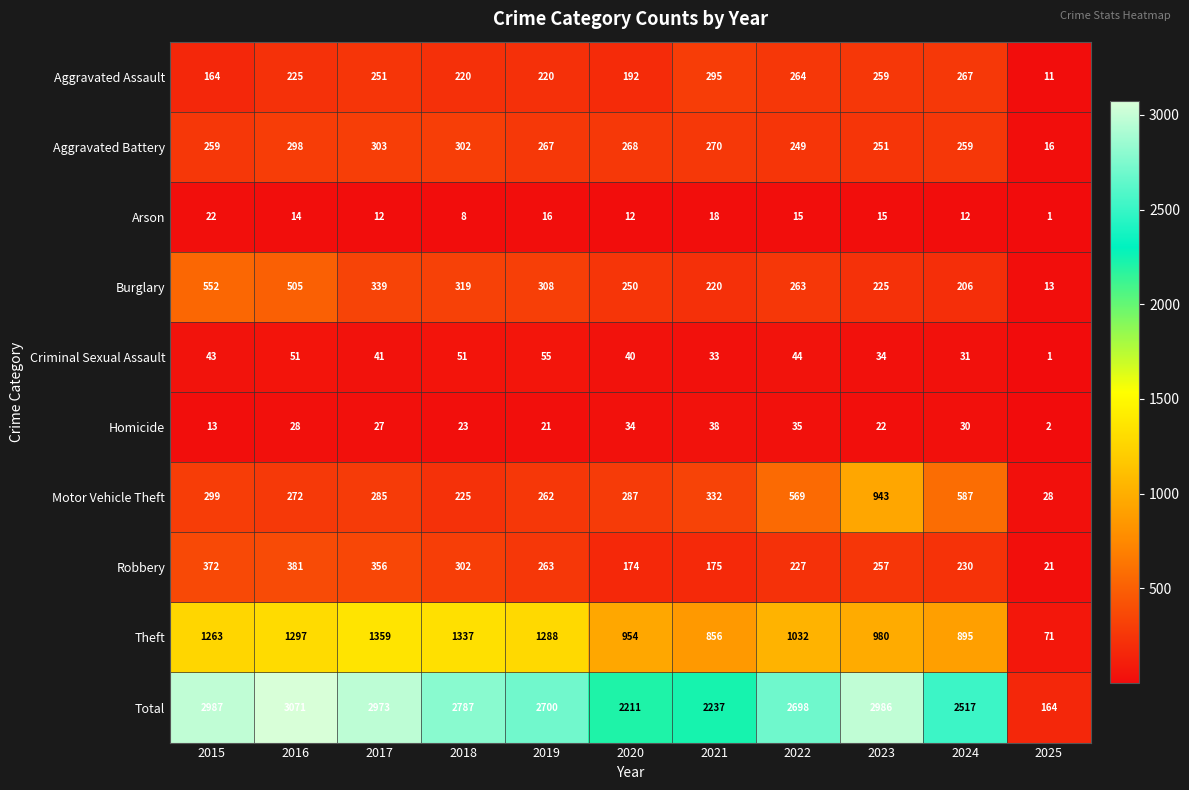

Which series has the largest total across all categories?

Total